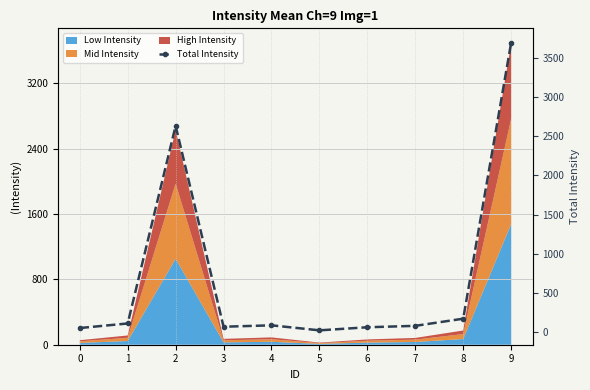

What is the greatest value displayed?

3688.4